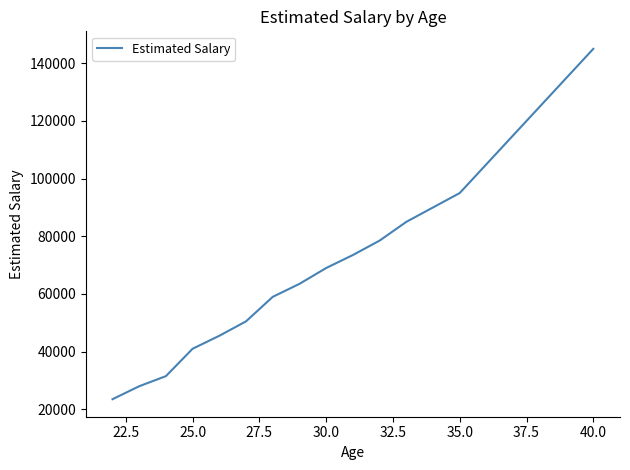

What is the difference between the maximum and minimum values?

121500